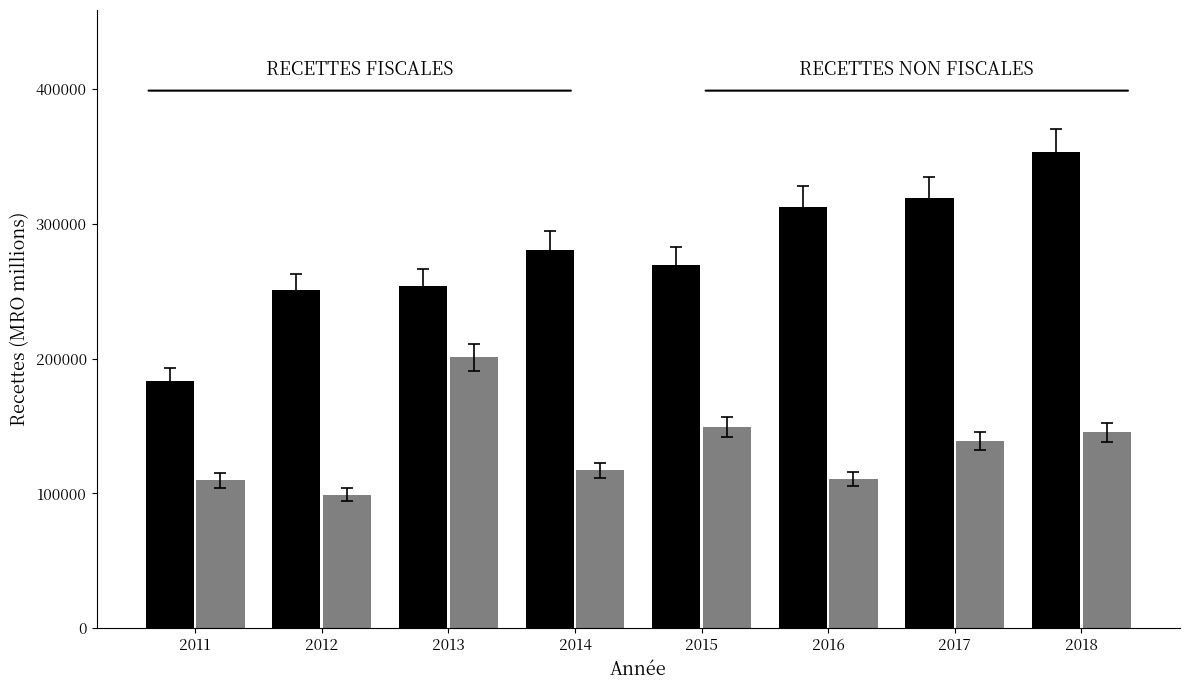

What is the total value across all series at 2015?

418700.0